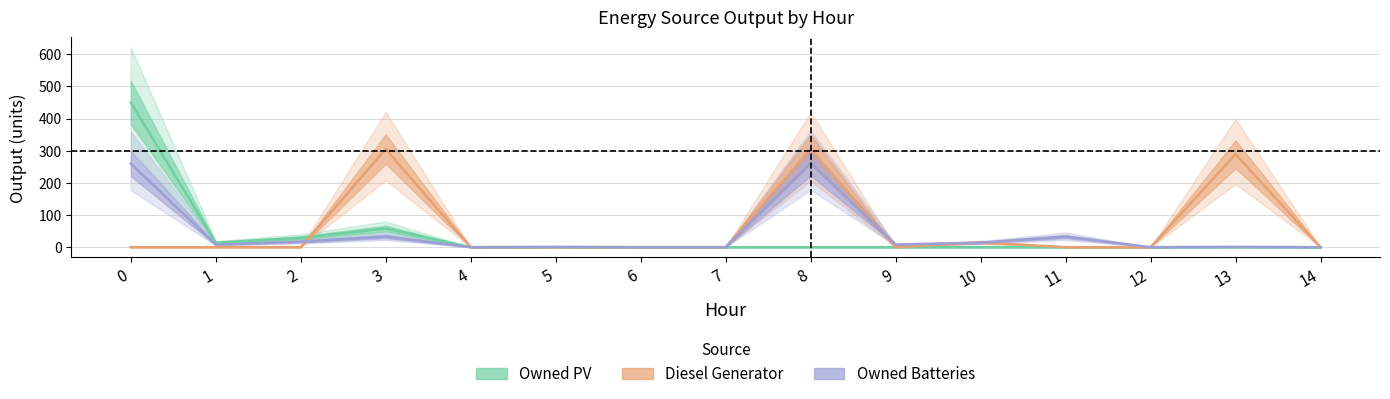

What is the difference between the Owned PV values at 5 and 2?

29